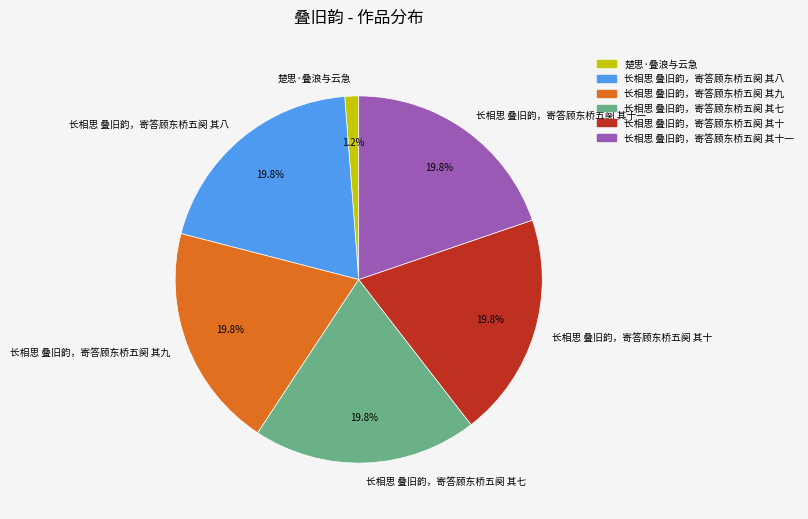

To the nearest percent, what portion does 长相思 叠旧韵，寄答顾东桥五阕 其十一 represent?

20%